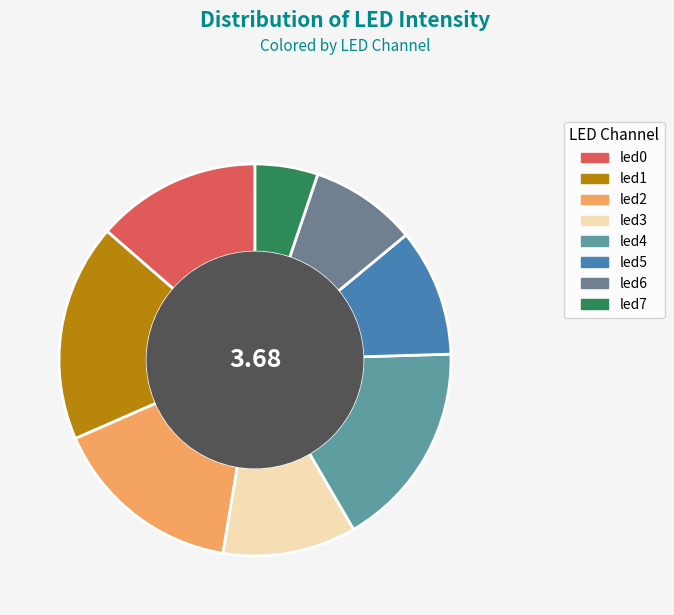

What portion of the pie excludes led5?

89.5%